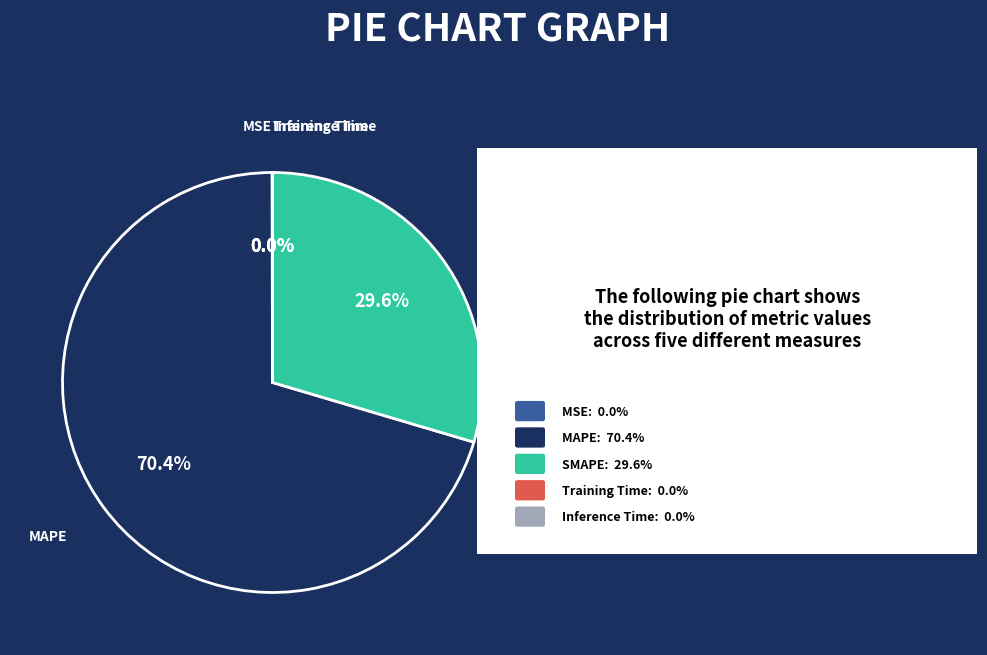

Does any single category account for the majority?

Yes